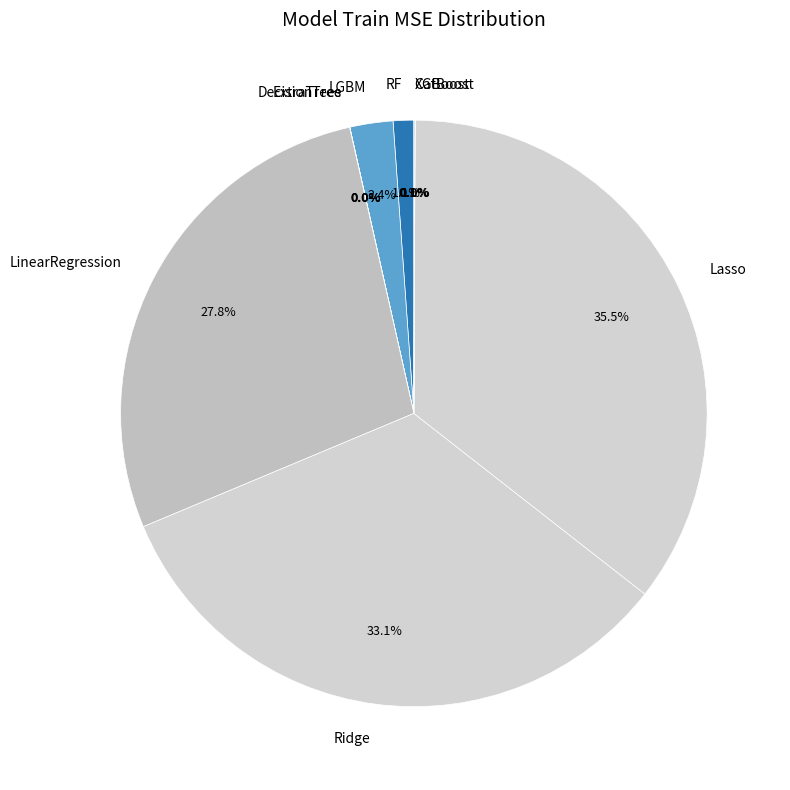

Does LinearRegression account for over 50% of the chart?

No